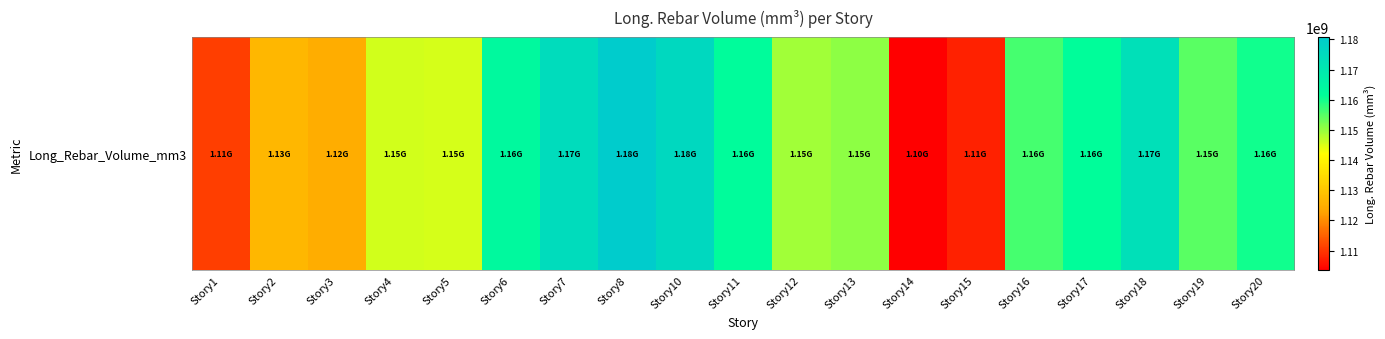

What is the sum of the values at Story20 and Story10?

2336250193.5